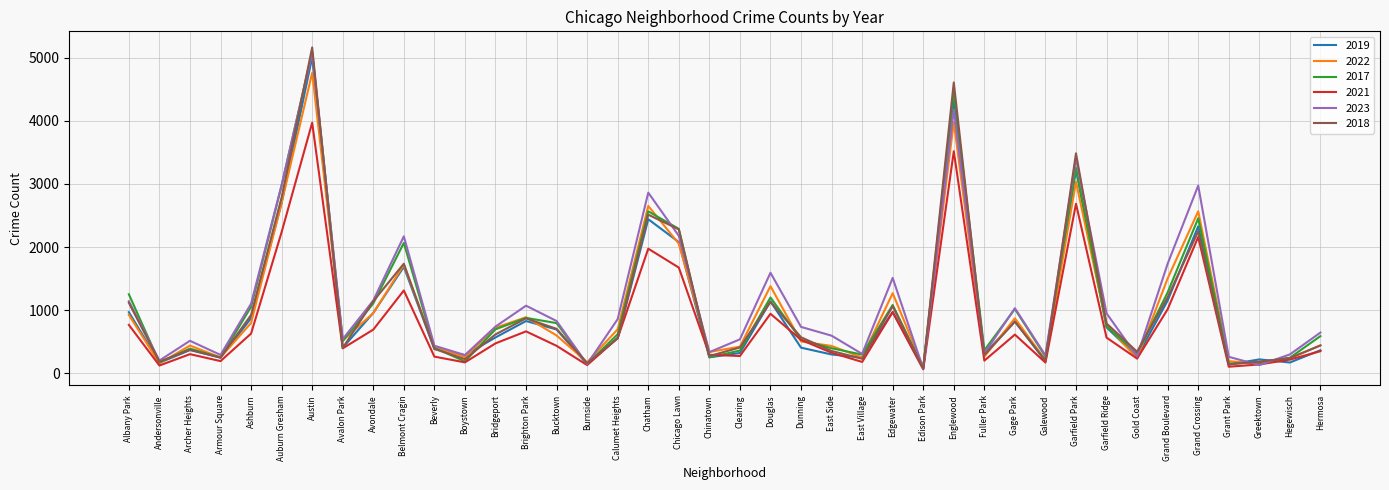

True or false: 2021 has a value of 767 at Albany Park.

True